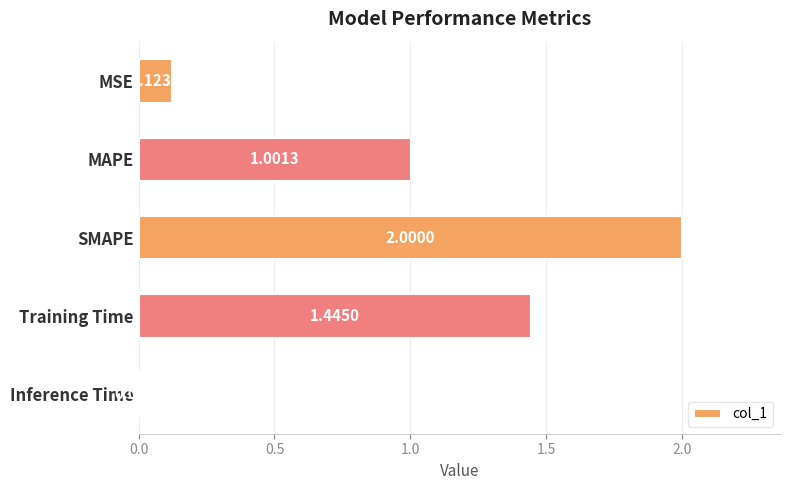

At which label is the value closest to 1?

MAPE